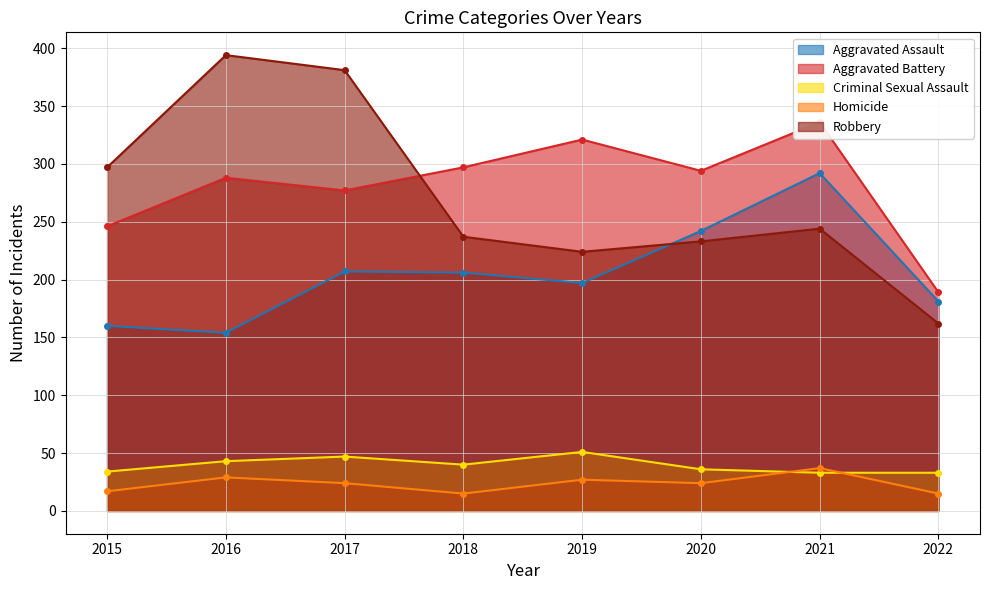

True or false: Aggravated Assault and Aggravated Battery cross at least once.

False